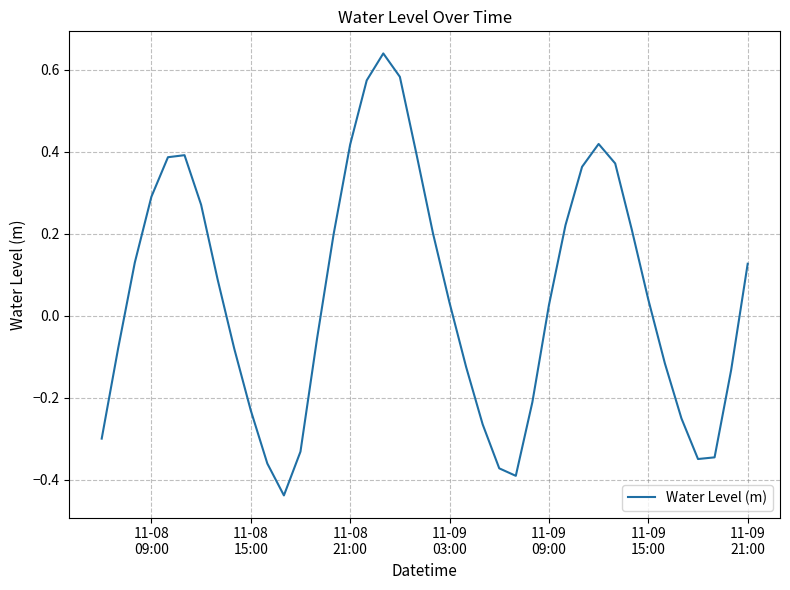

What is the difference between the maximum and minimum values?

1.1